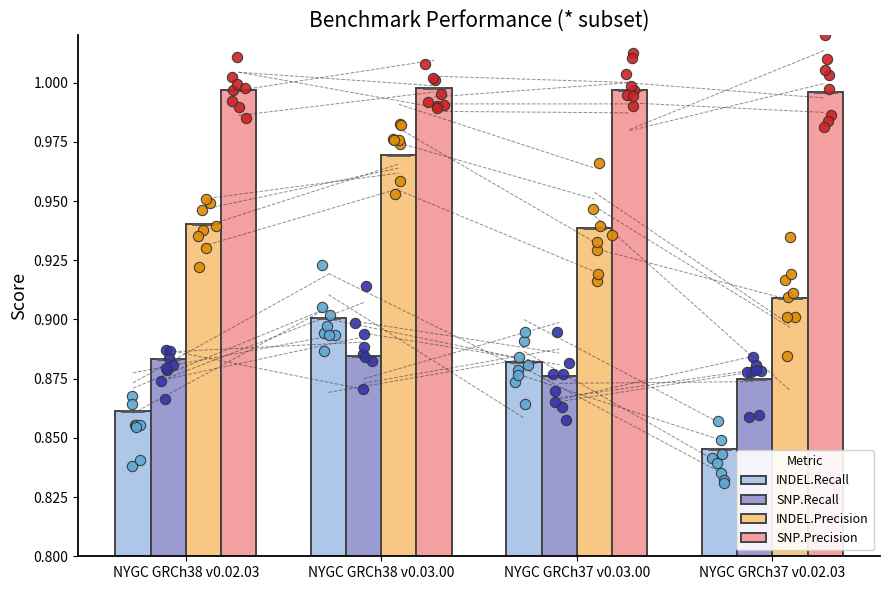

Which series has the largest total across all categories?

SNP.Precision